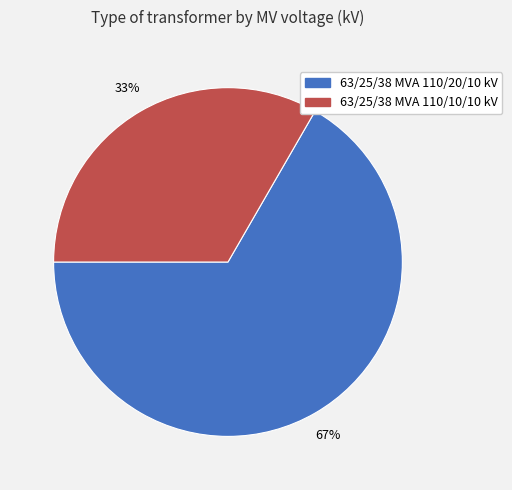

To the nearest percent, what percentage of the pie is 63/25/38 MVA 110/10/10 kV?

33%